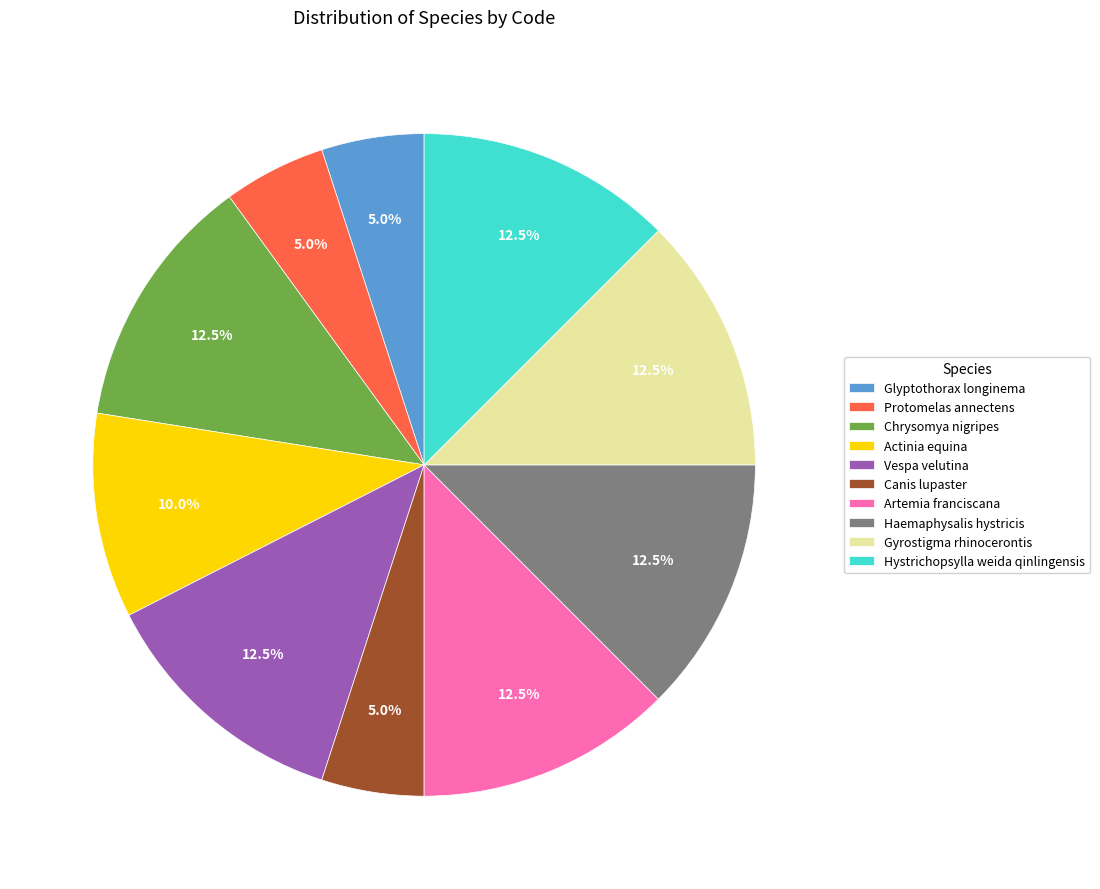

Between Glyptothorax longinema and Actinia equina, which is larger?

Actinia equina